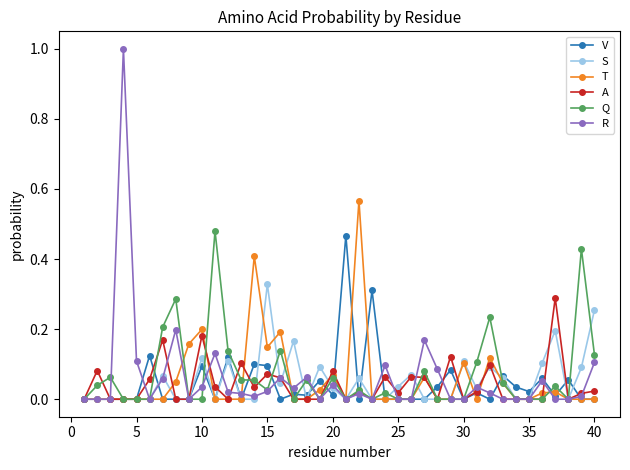

Which series has the largest range (max minus min)?

R